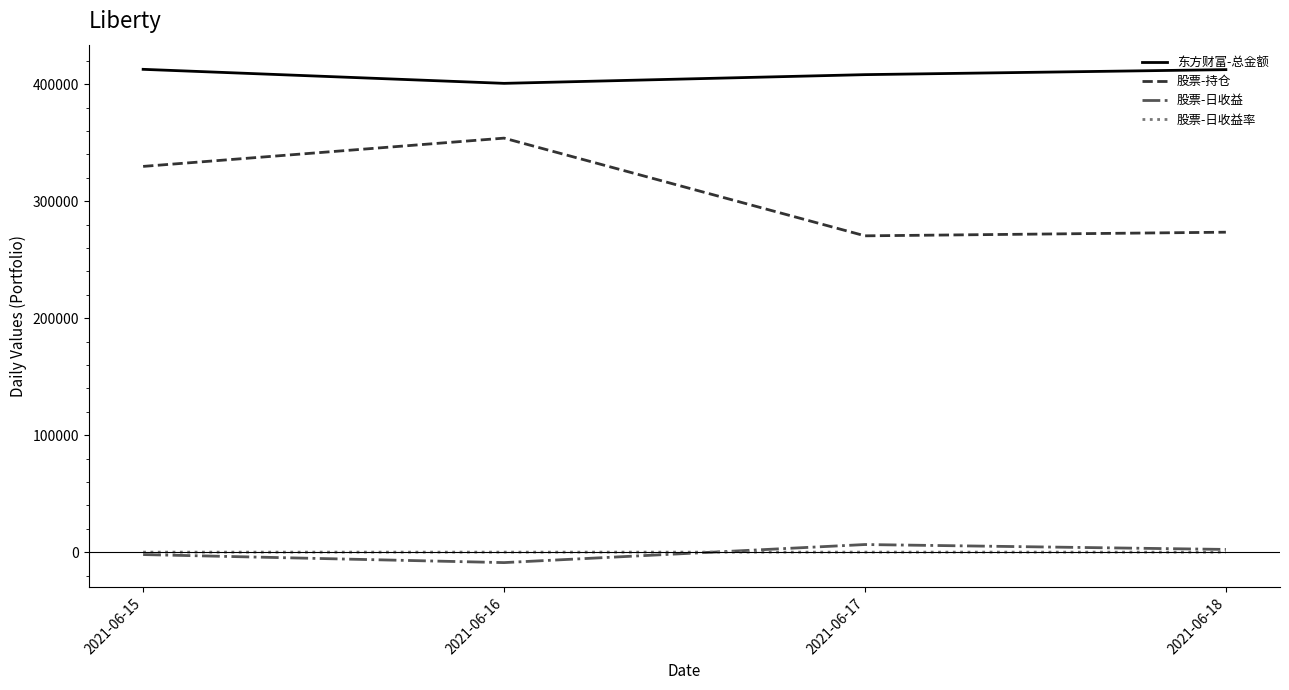

What is the difference between the maximum and second lowest values in the 股票-日收益 series?

8576.5